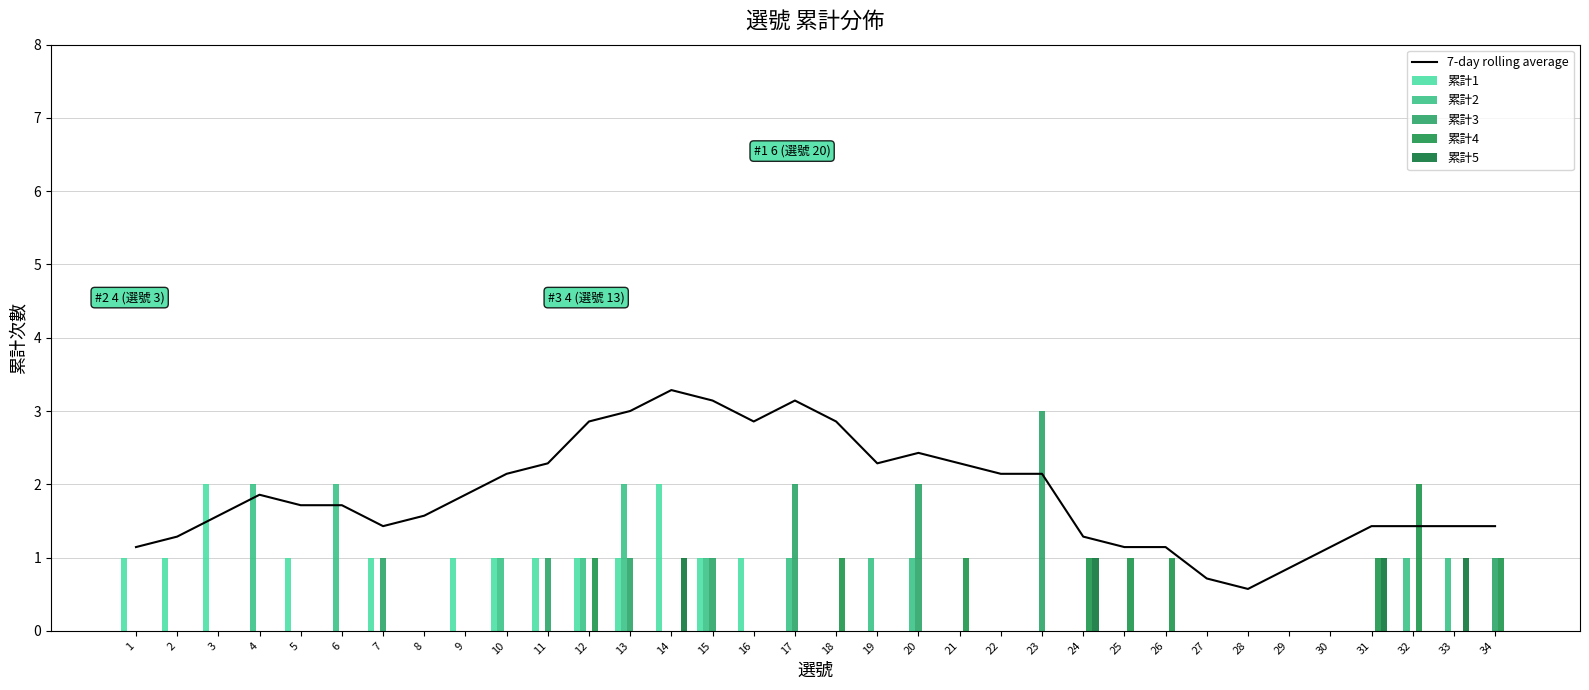

What is the spread (max minus min) of values at 21?

2.3